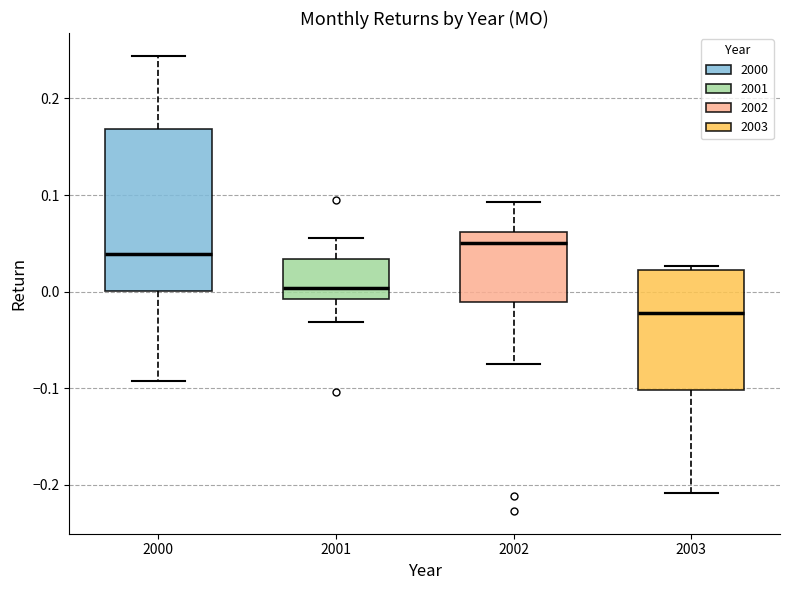

Which box has the lowest median line?

2003